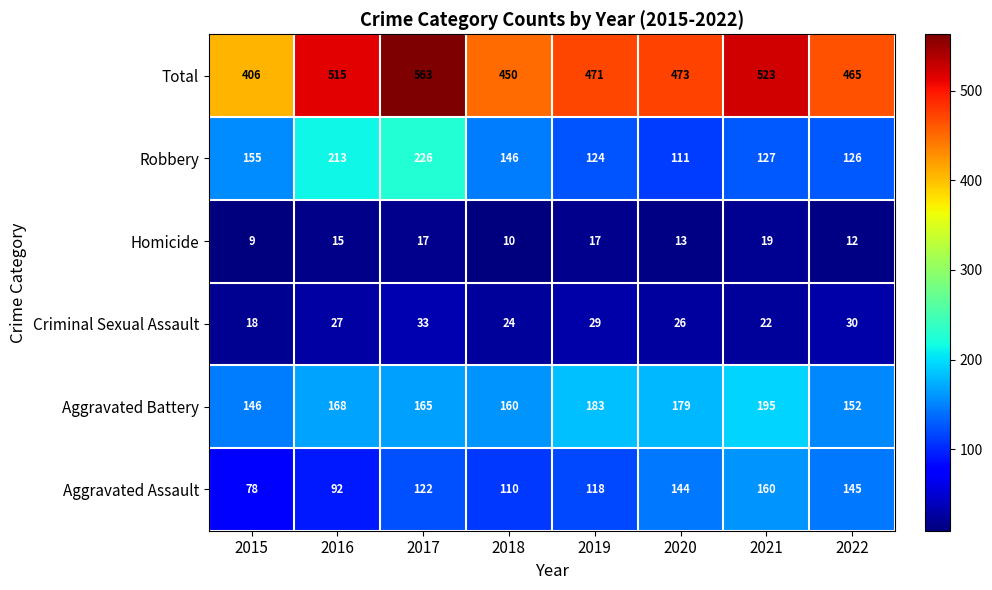

How many data points in Criminal Sexual Assault are less than 27?

4